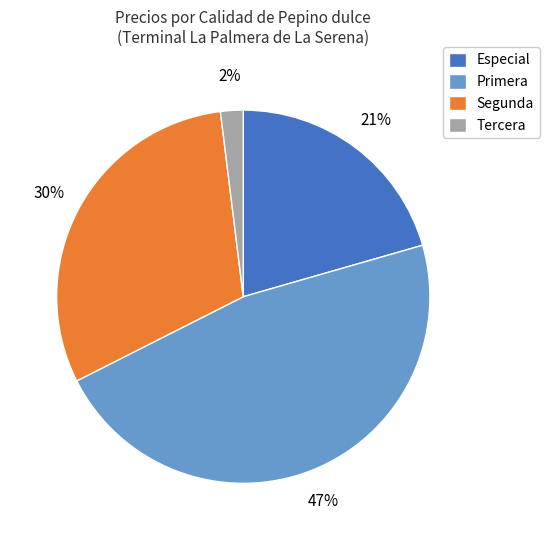

Which has a higher value, Tercera or Primera?

Primera